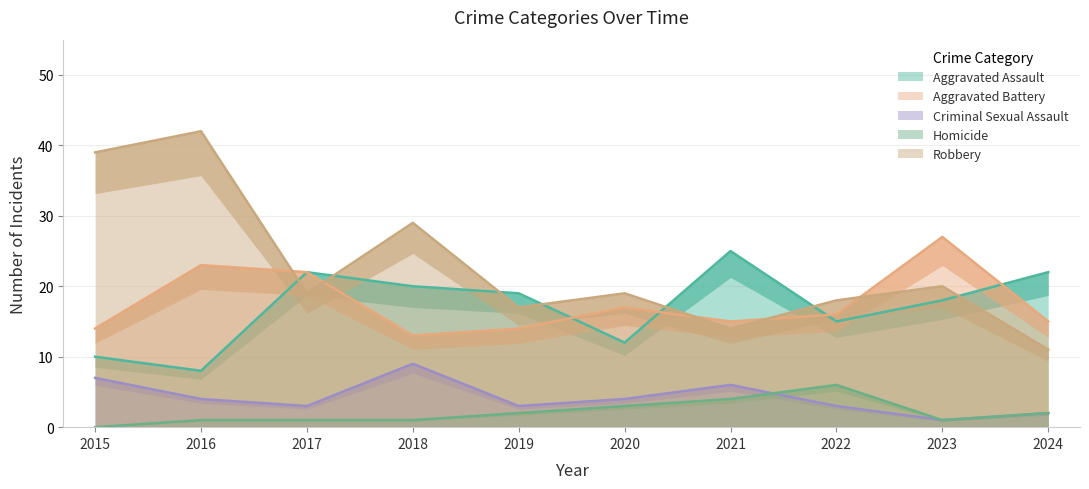

What is the difference between the Aggravated Battery values at 2019 and 2021?

1